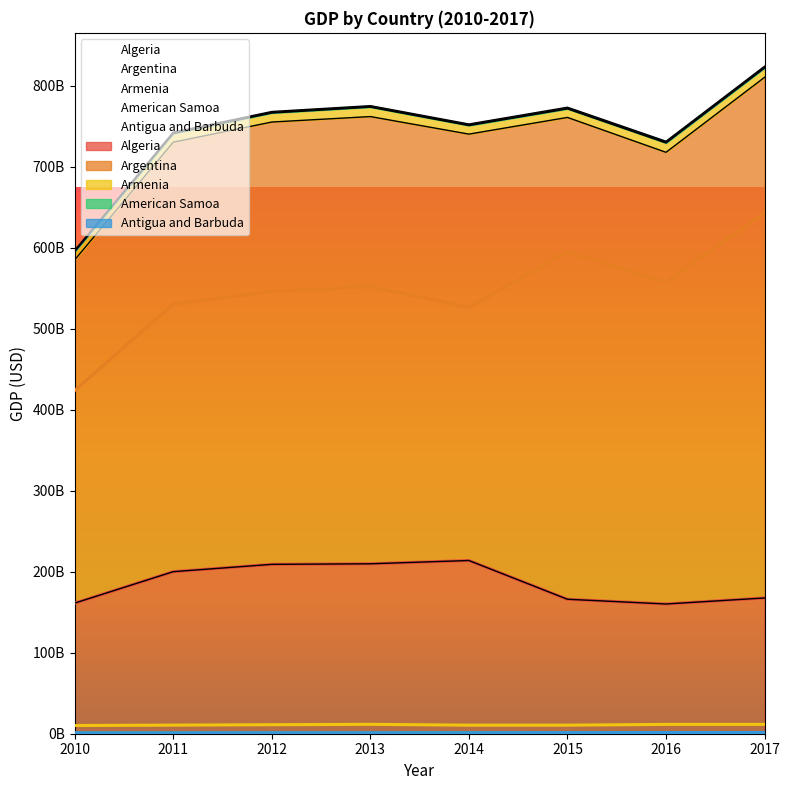

True or false: Antigua and Barbuda has a value of 406279836.9 at 2015.

False